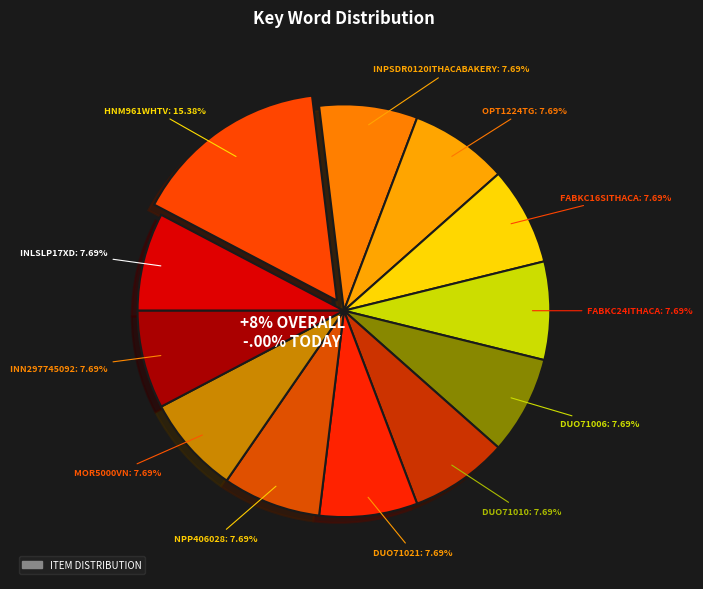

Is HNM961WHTV the majority of the pie?

No